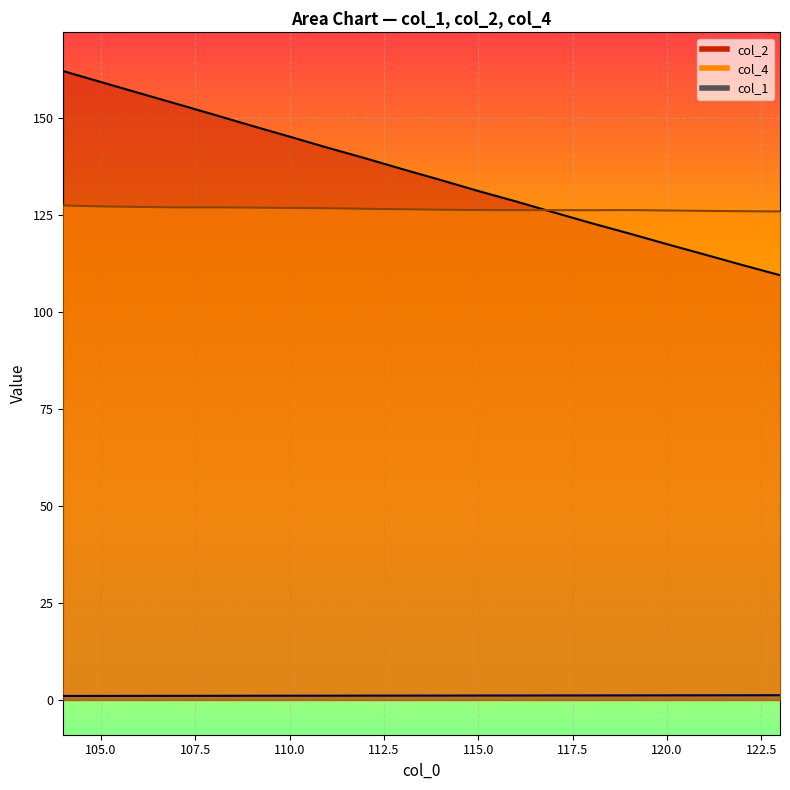

At which category is the sum across all series the highest?

104